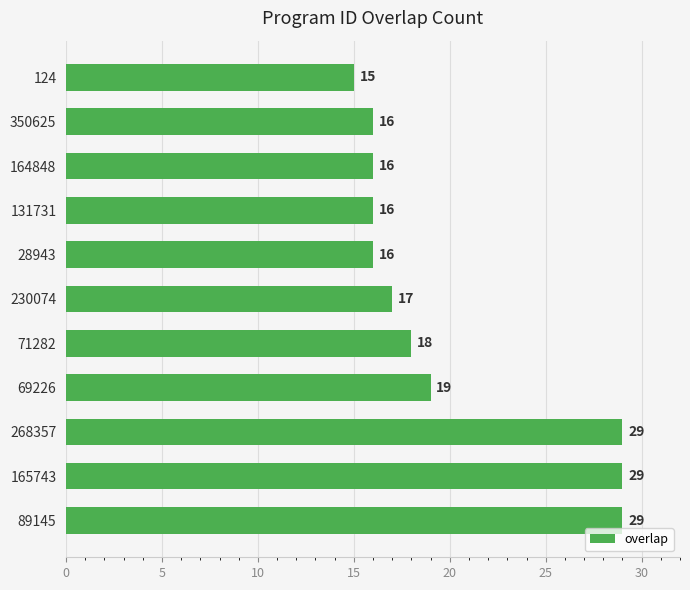

What is the average value?

20